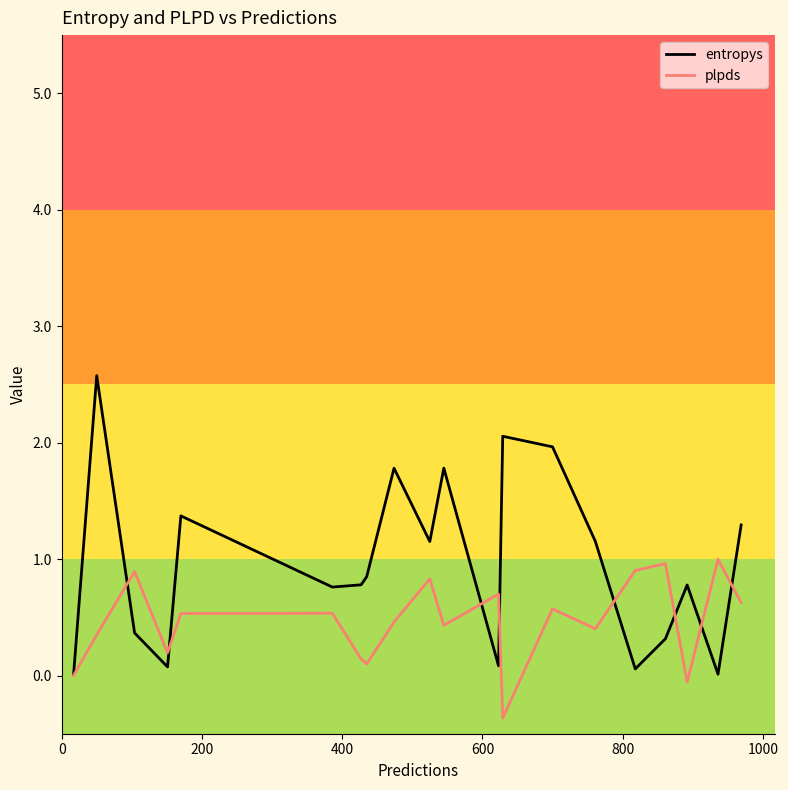

Which series has the largest range (max minus min)?

entropys